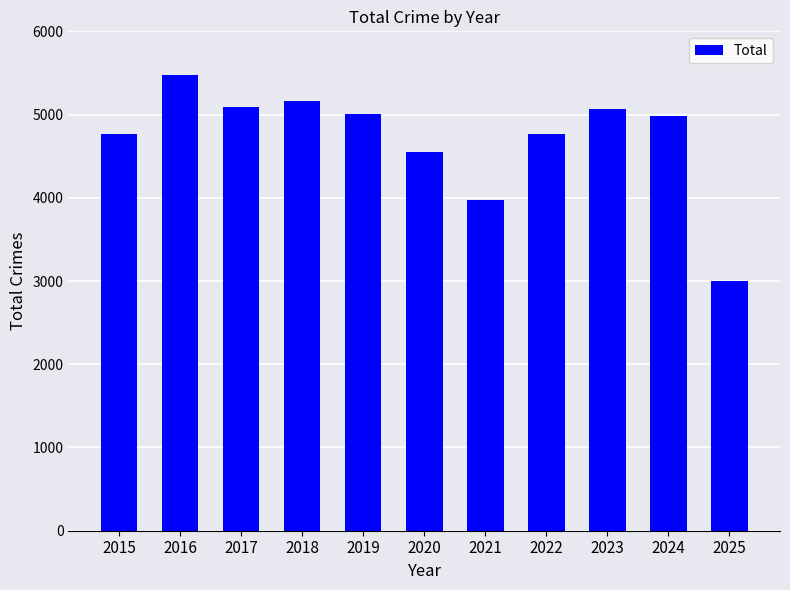

How many bars are there in total?

11